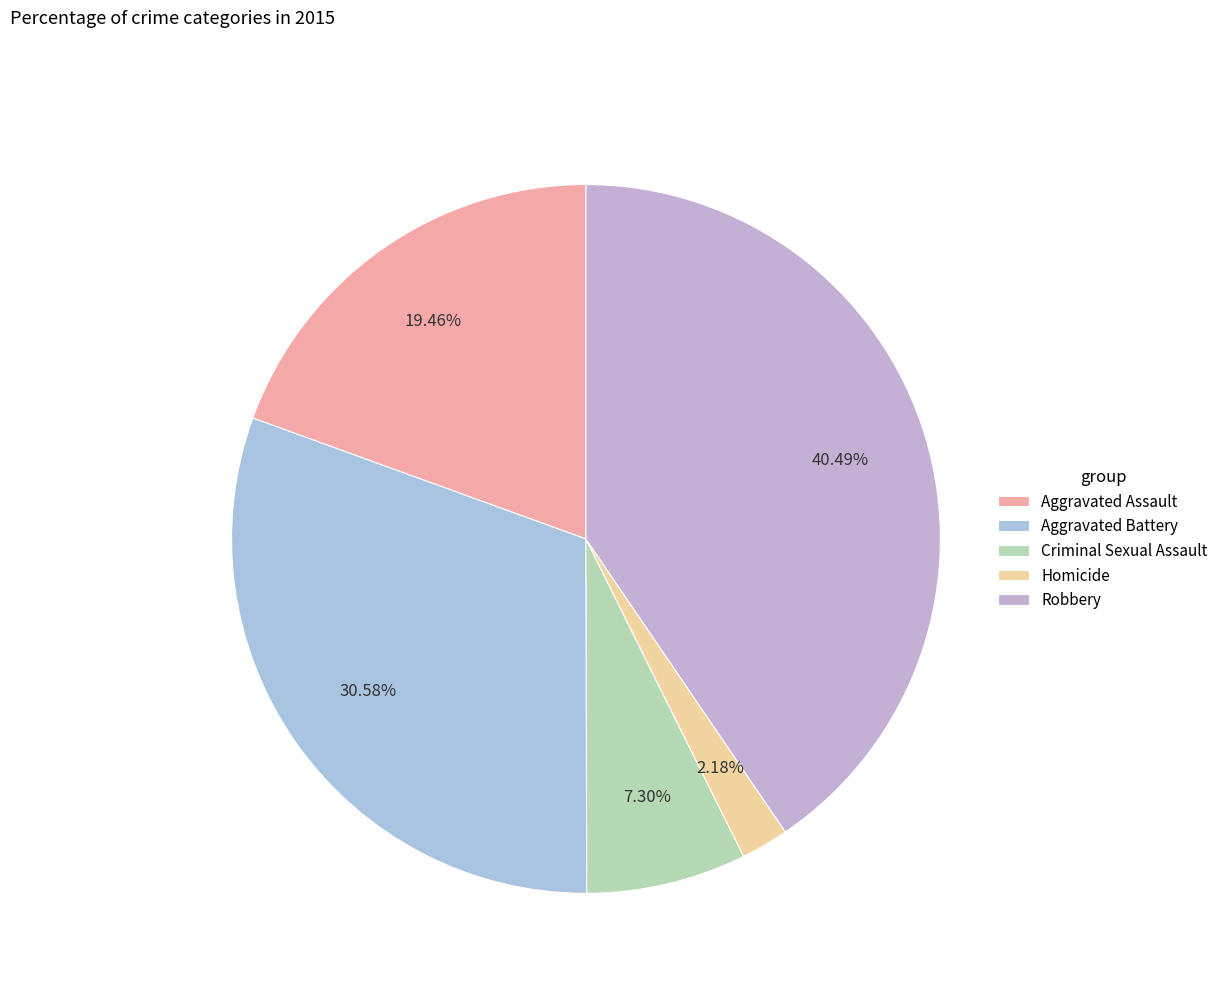

Which category has the smallest portion of the pie?

Homicide